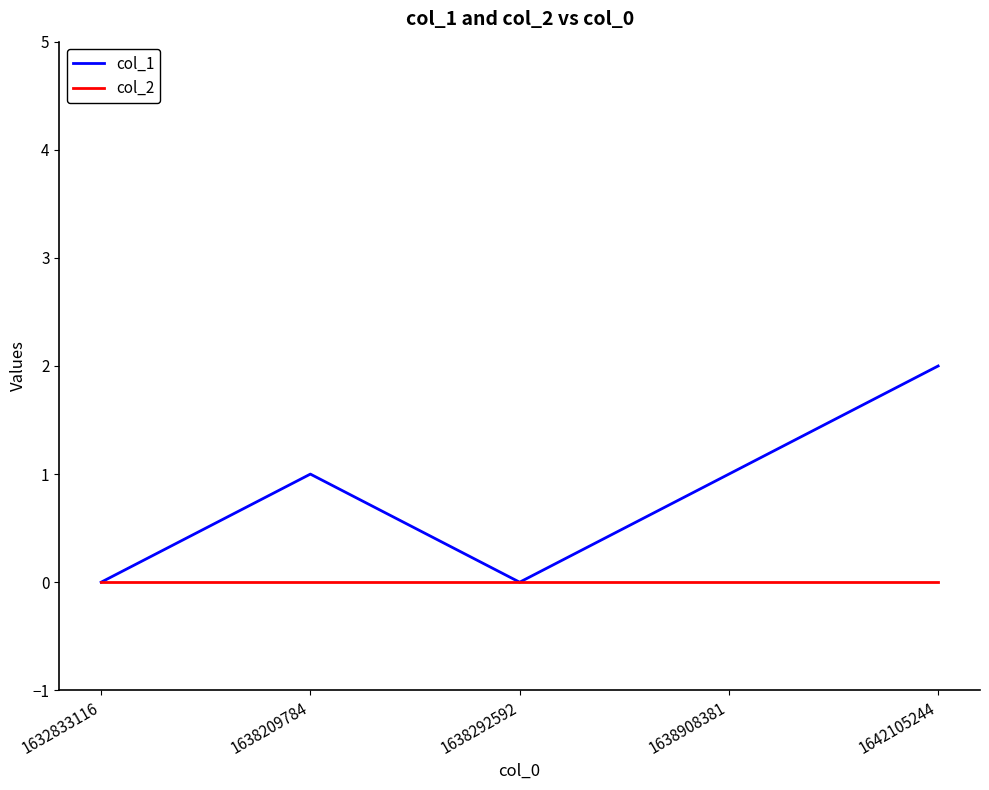

Does the chart have visible grid lines?

No